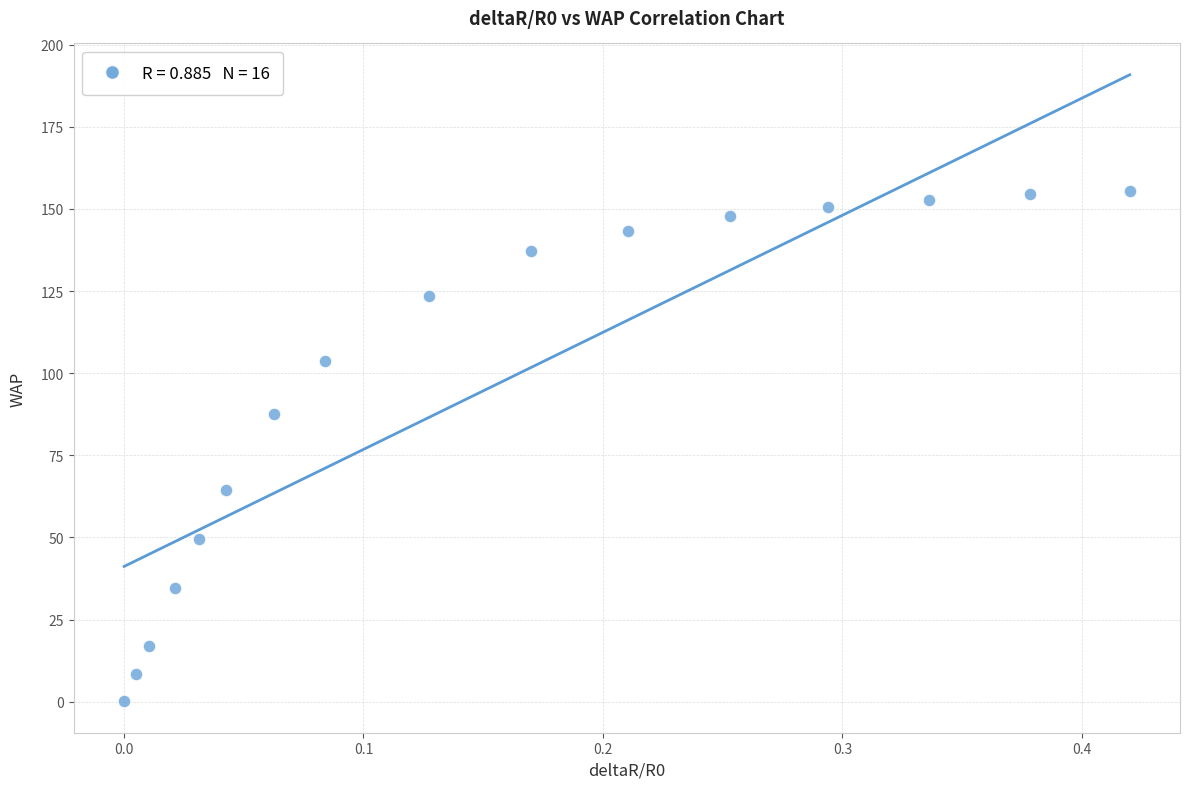

What is the range of X values (max minus min)?

0.4